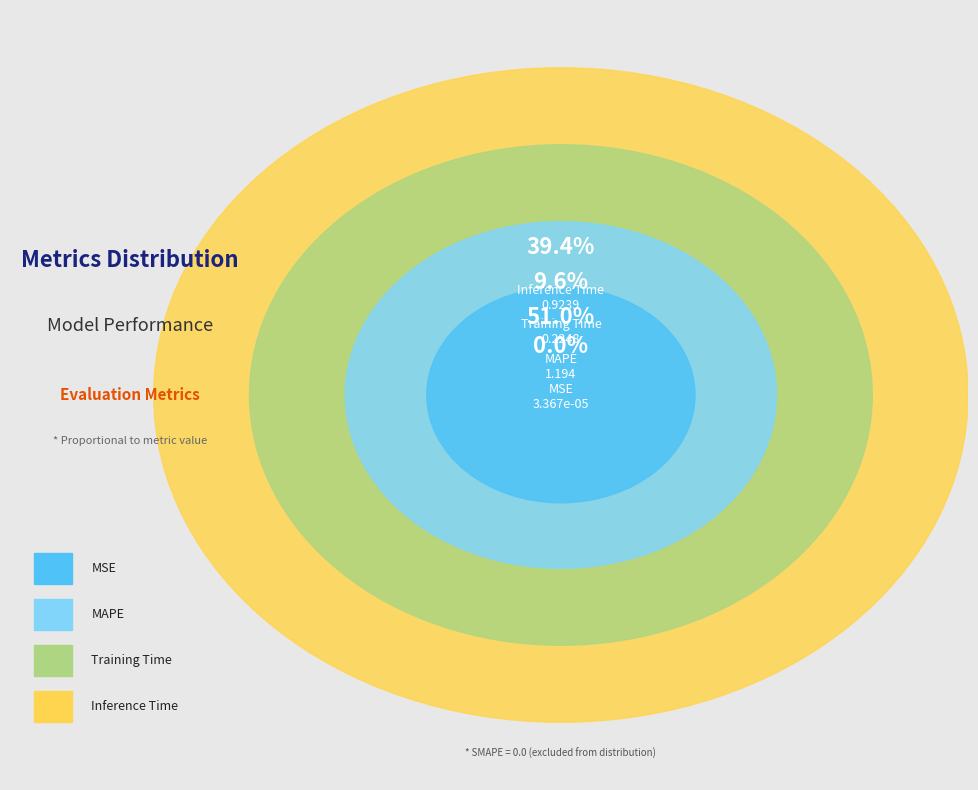

Combined, what portion of the pie is MSE and MAPE?

51.0%